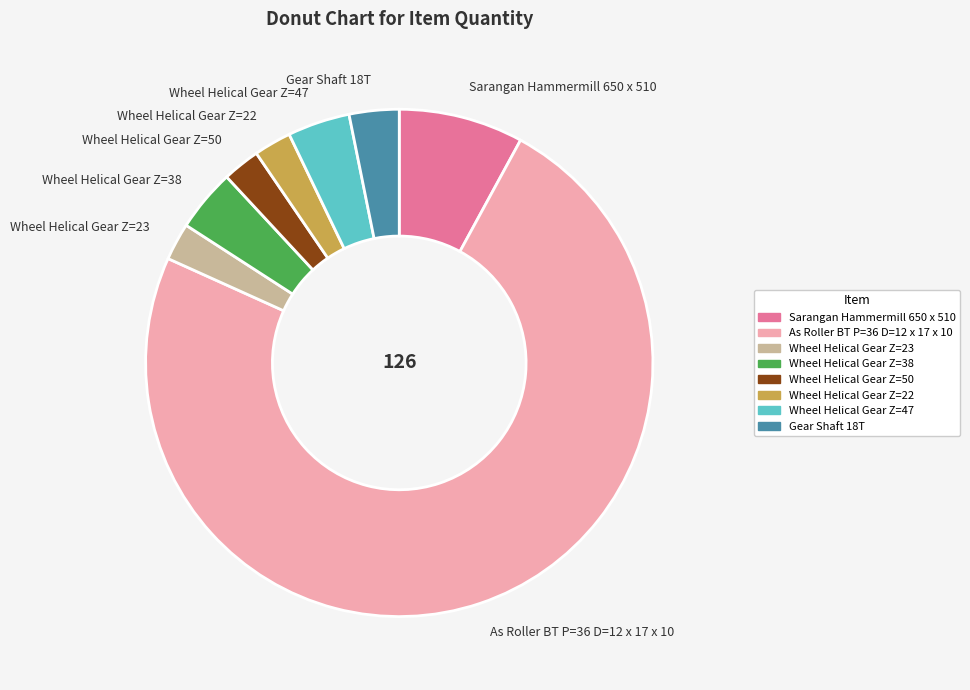

Which has a higher value, Wheel Helical Gear Z=50 or Wheel Helical Gear Z=38?

Wheel Helical Gear Z=38